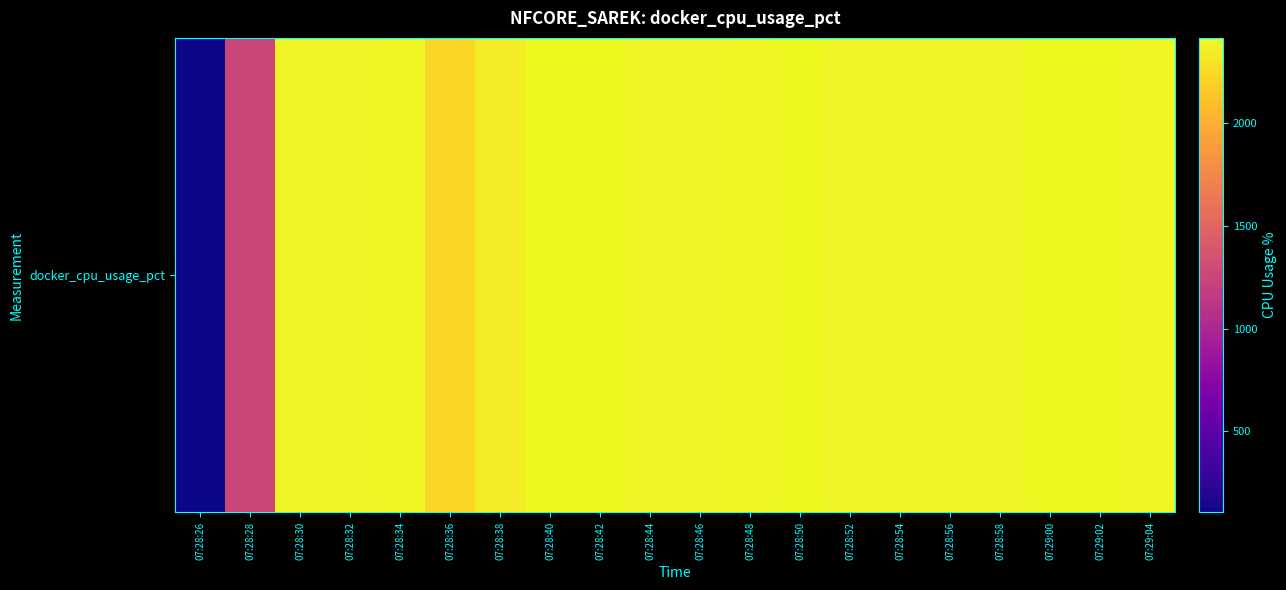

Reading right to left, transcribe all the data shown in this chart.

2399.0	2406.2	2415.1	2392.8	2396.9	2396.8	2397.0	2409.2	2401.1	2394.6	2388.8	2407.1	2407.8	2349.2	2222.8	2403.3	2393.5	2390.3	1256.7	104.9